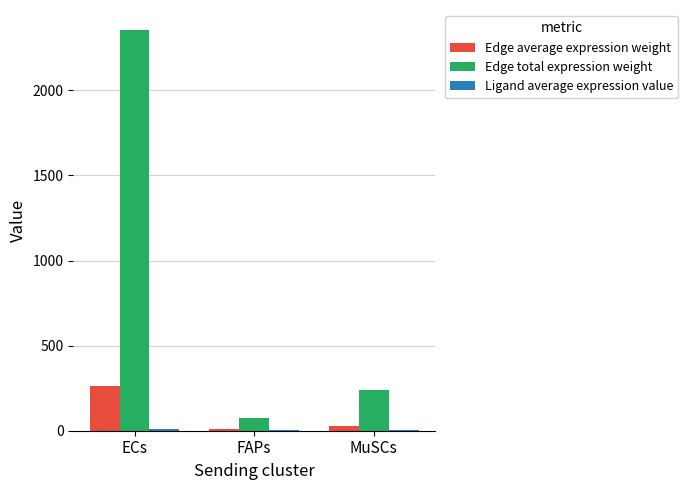

At which category is the sum across all series the highest?

ECs